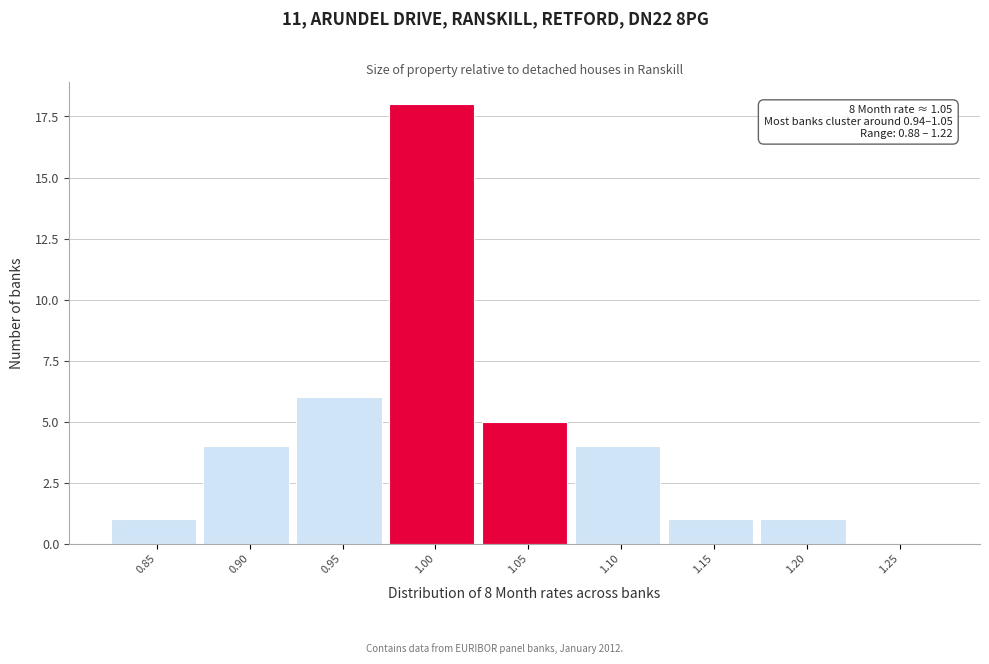

Reading right to left, transcribe all the data shown in this chart.

1.25=0	1.20=1	1.15=1	1.10=4	1.05=5	1.00=18	0.95=6	0.90=4	0.85=1